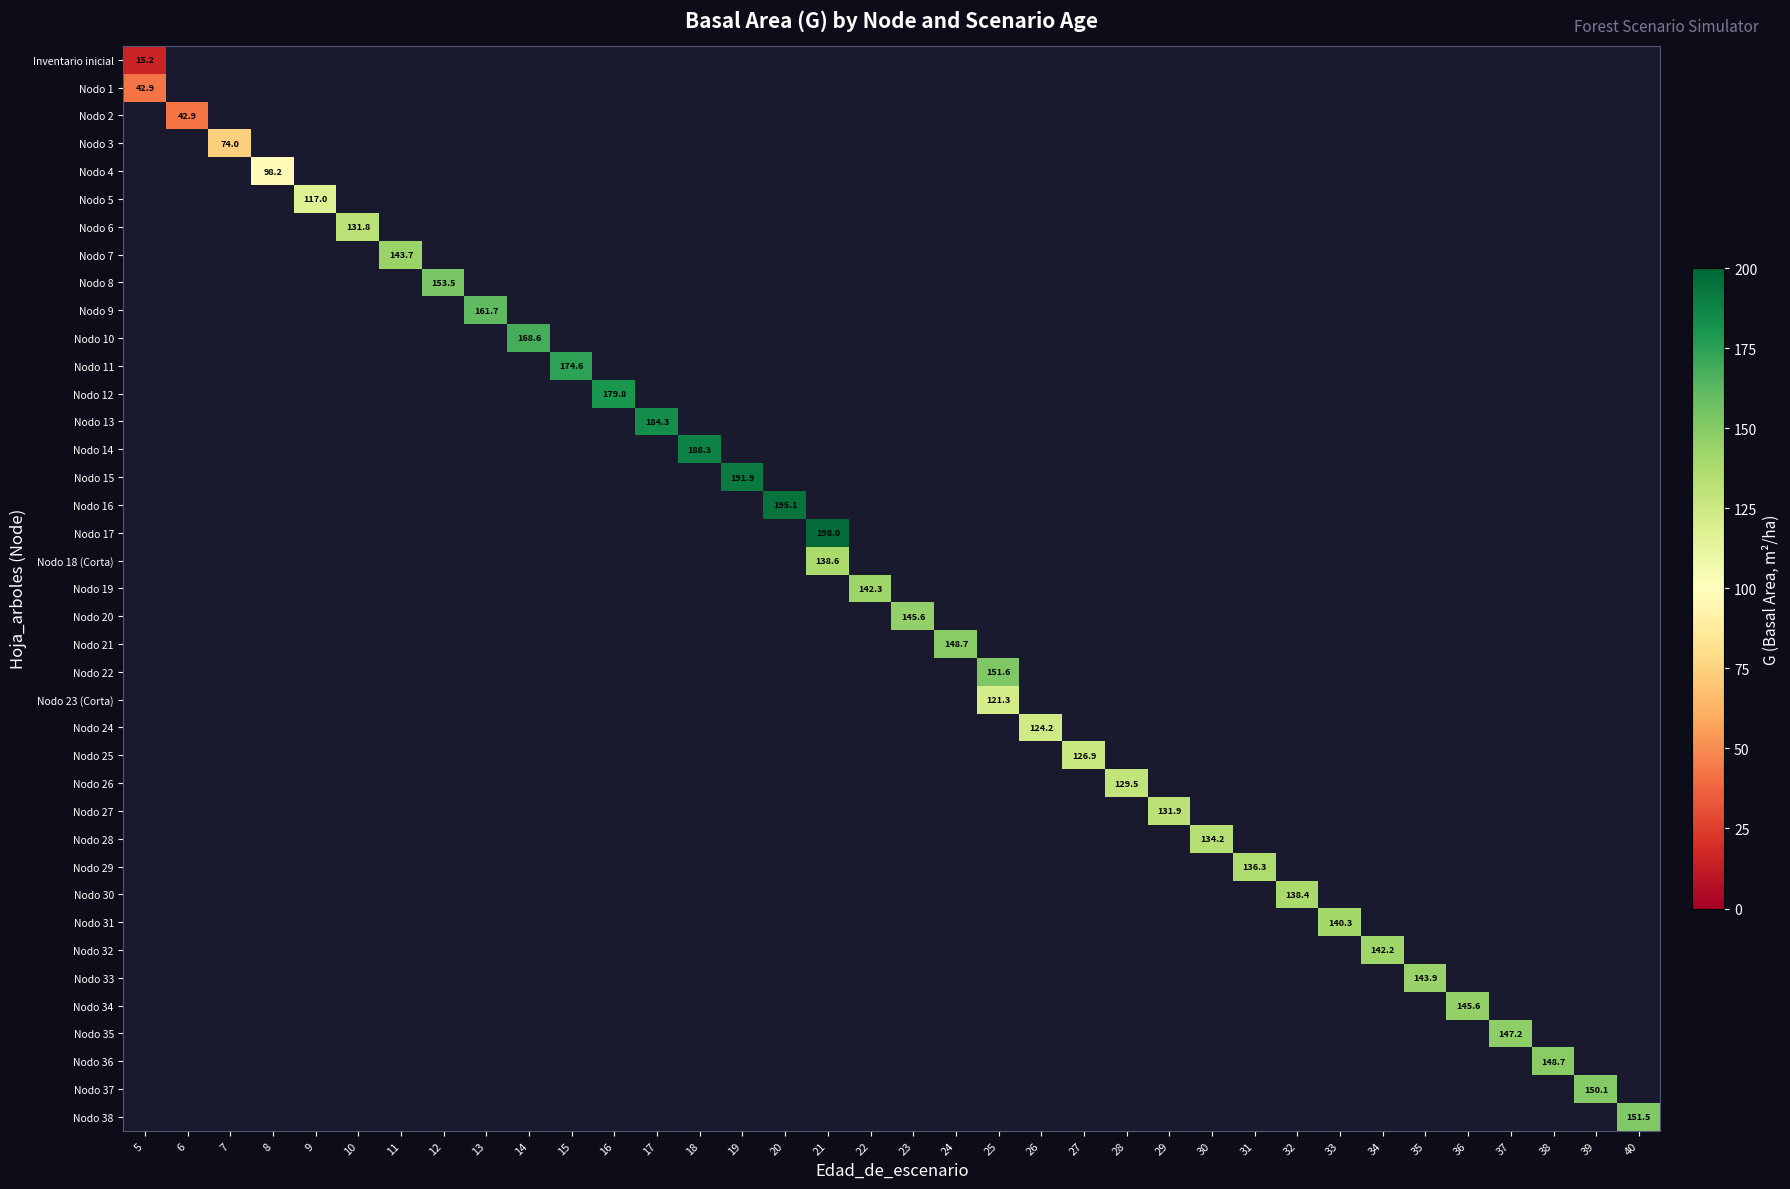

How many distinct data groups are displayed?

39